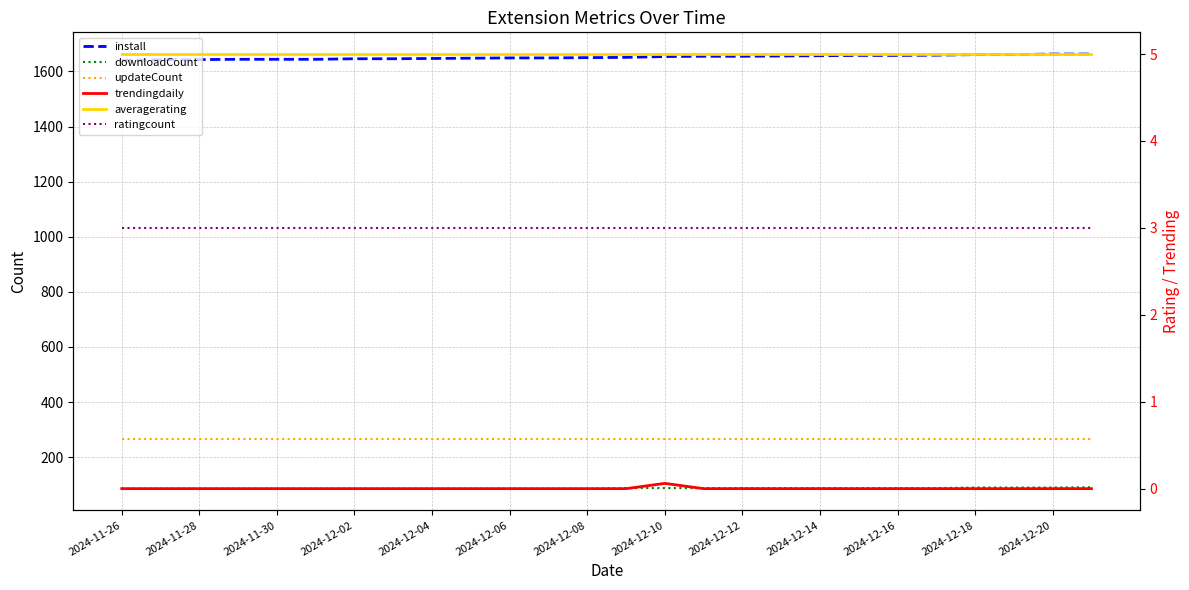

The value of install at 19 is 749.9. True or false?

False